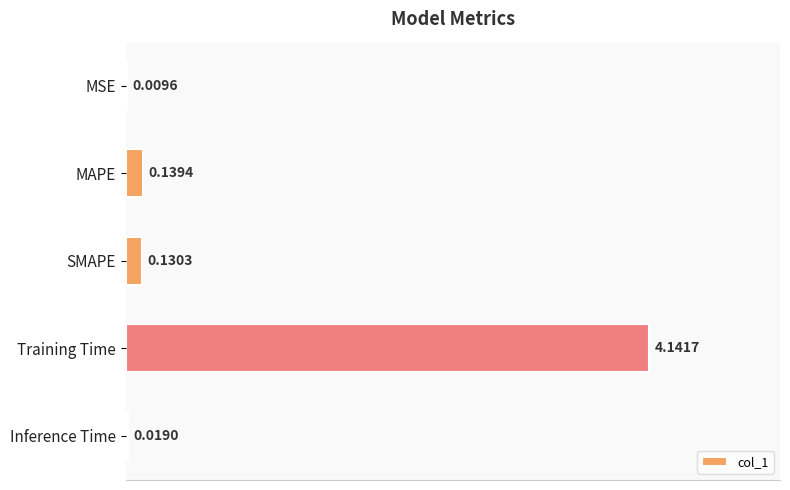

At which category does the chart reach its peak across all series?

Training Time